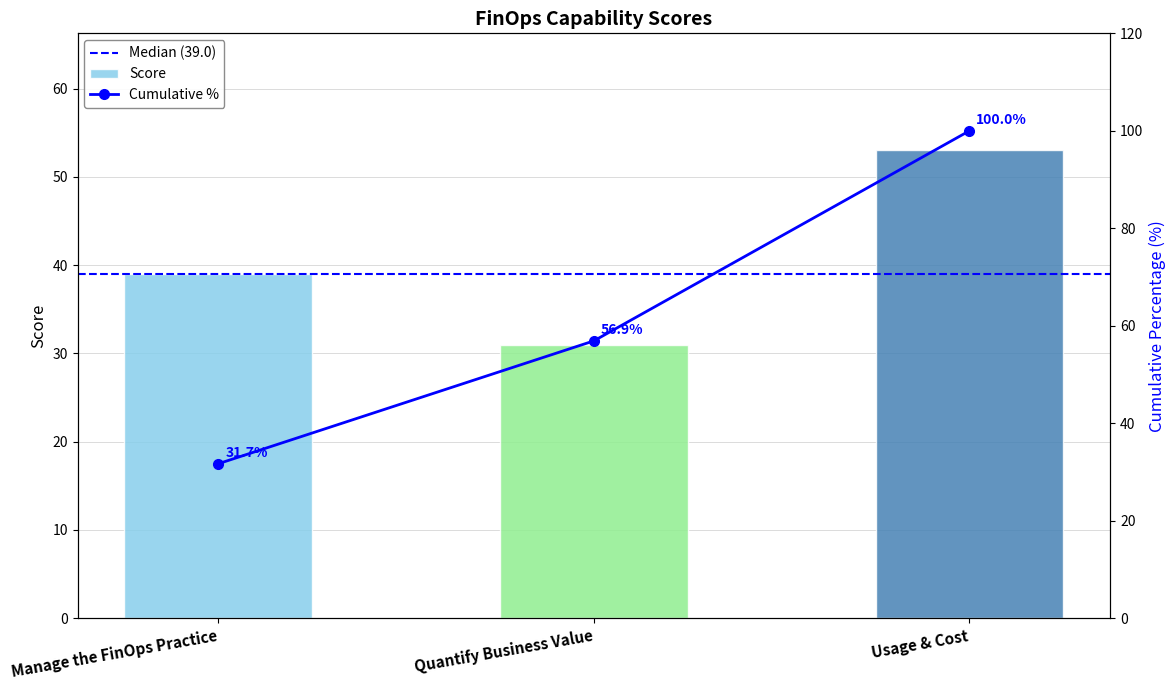

What is the approximate value at Quantify Business Value, to the nearest 5?

30